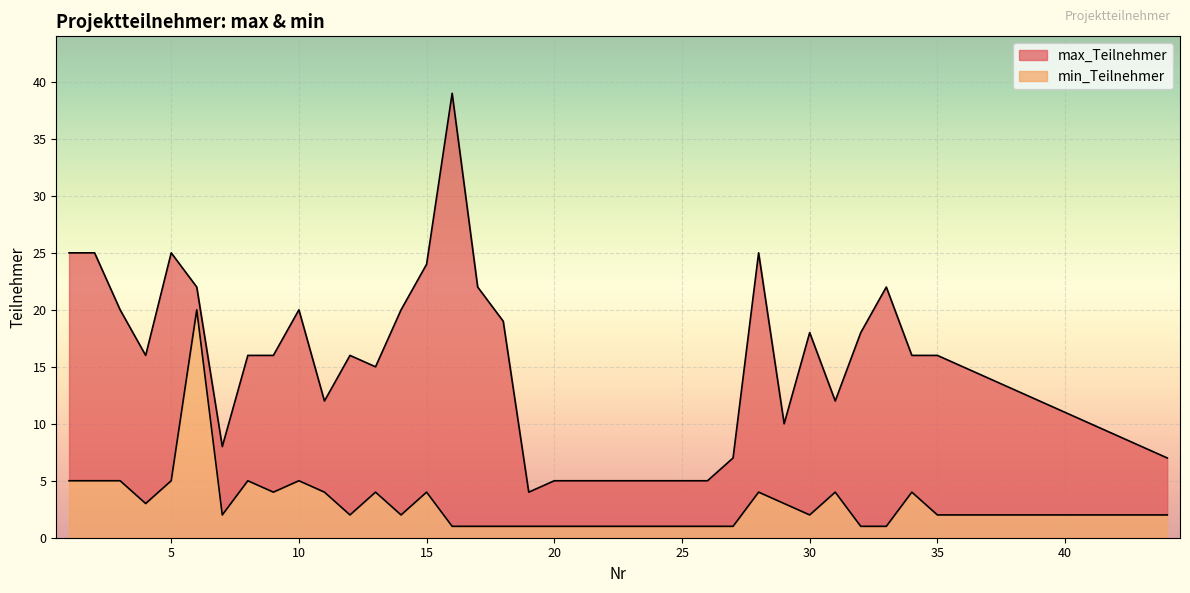

What is the sum of the max_Teilnehmer values at 3 and 15?

44